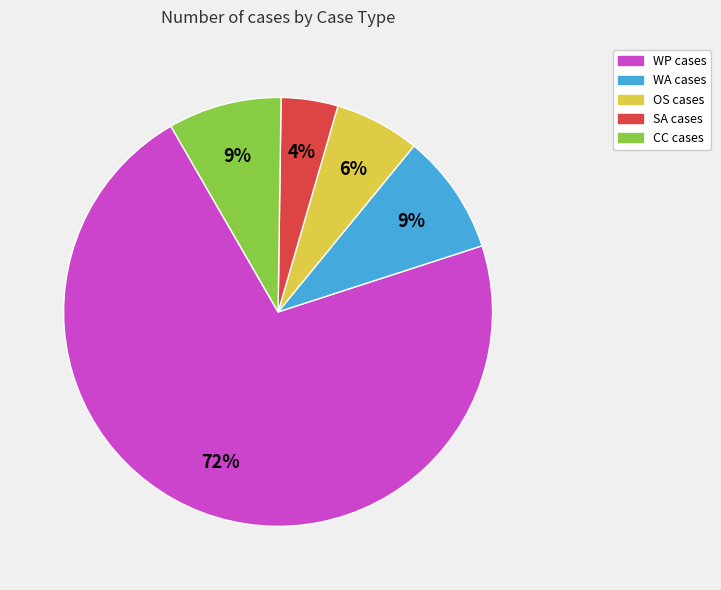

Which has a higher value, CC or WP?

WP